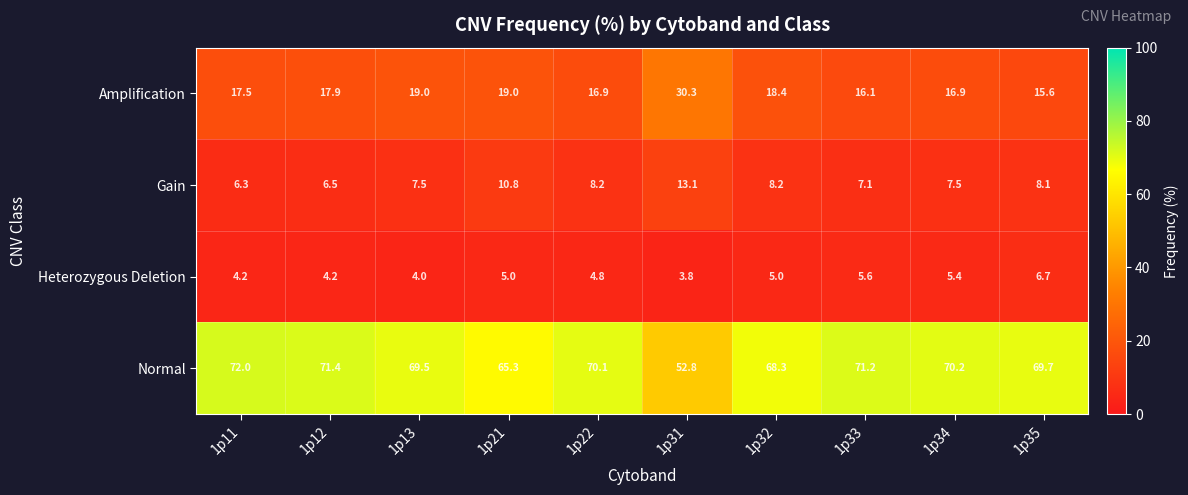

What is the average value of the Gain series?

8.3